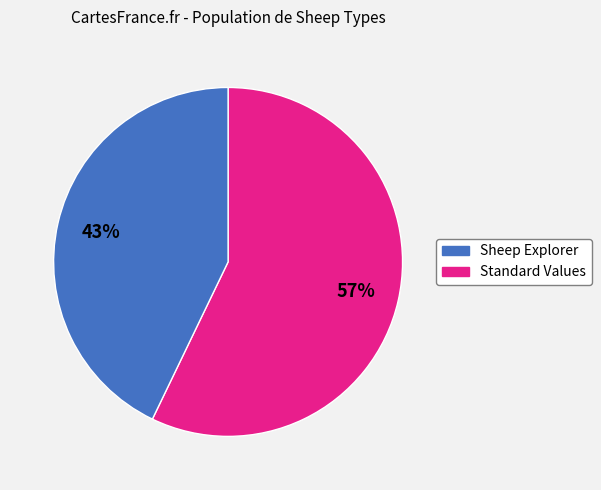

Count the number of slices in the pie.

2